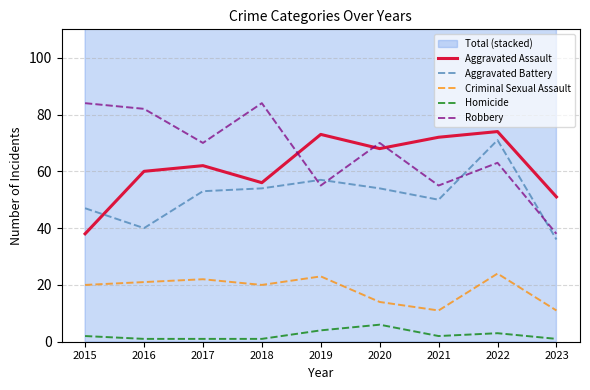

Count the Homicide values in the range 1 to 3.

7